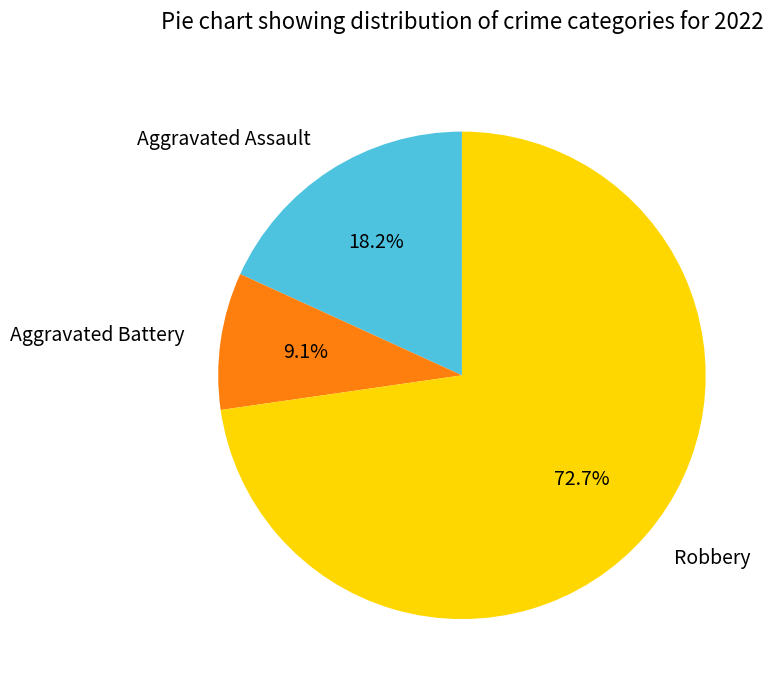

Is it true that Robbery is 73% of the pie?

True